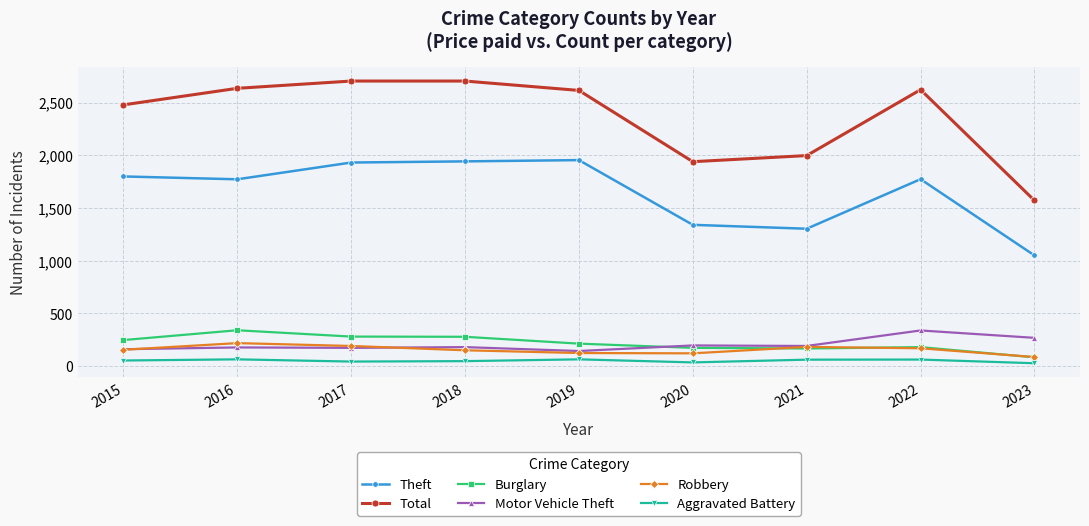

The Burglary series shows 77 at 2019. True or false?

False